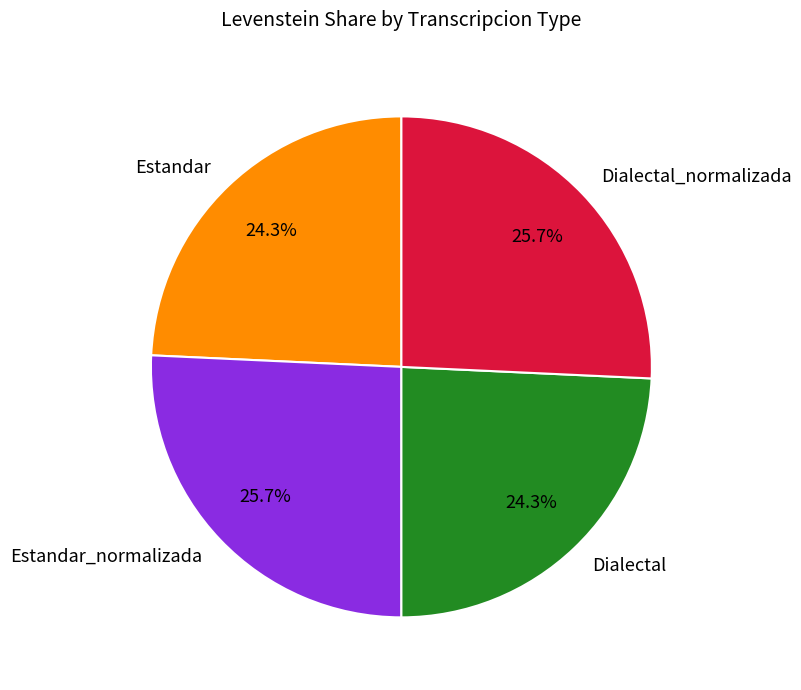

Count the number of slices in the pie.

4